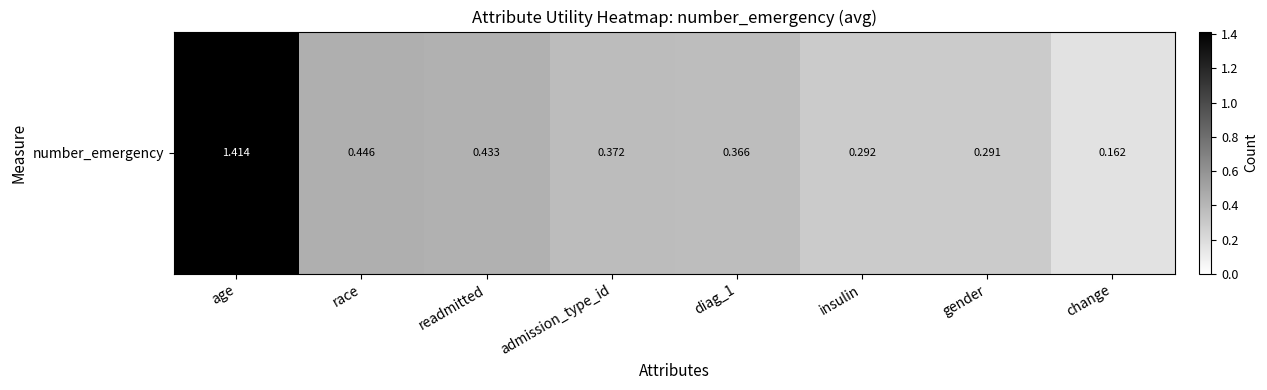

What is the difference between the maximum and minimum values?

1.3